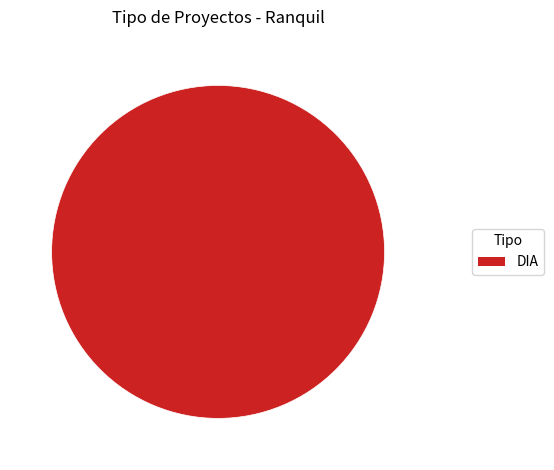

Rank the categories by value from lowest to highest.

DIA